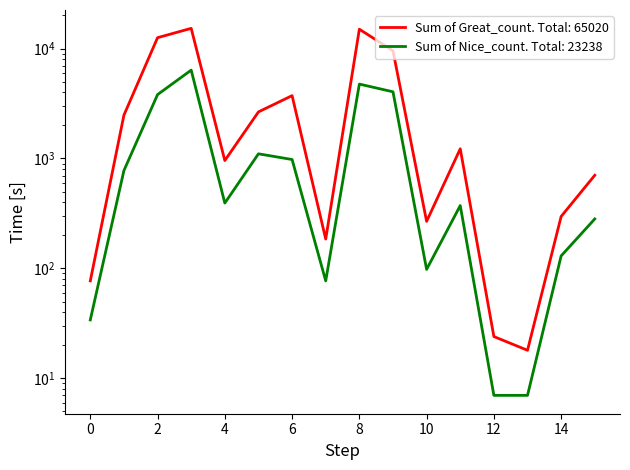

Which series has the largest total across all categories?

Sum of Great_count